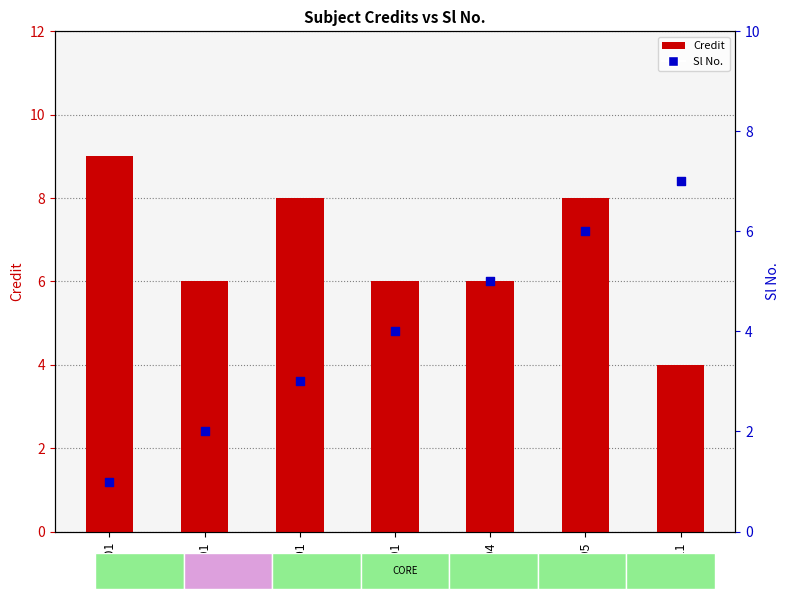

Is the value of Credit at ME204 greater than the value of Sl No. at ME211?

No